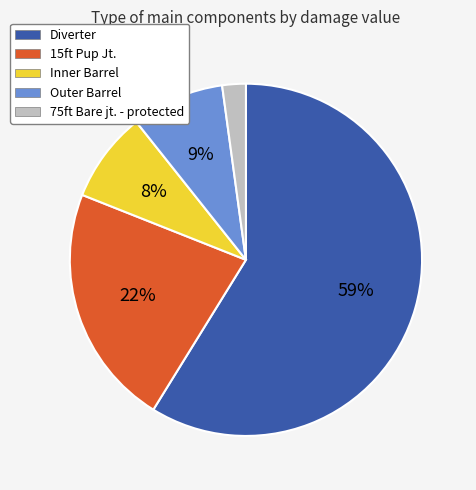

To the nearest percent, what is the combined percentage of 75ft Bare jt. - protected and 15ft Pup Jt.?

24%